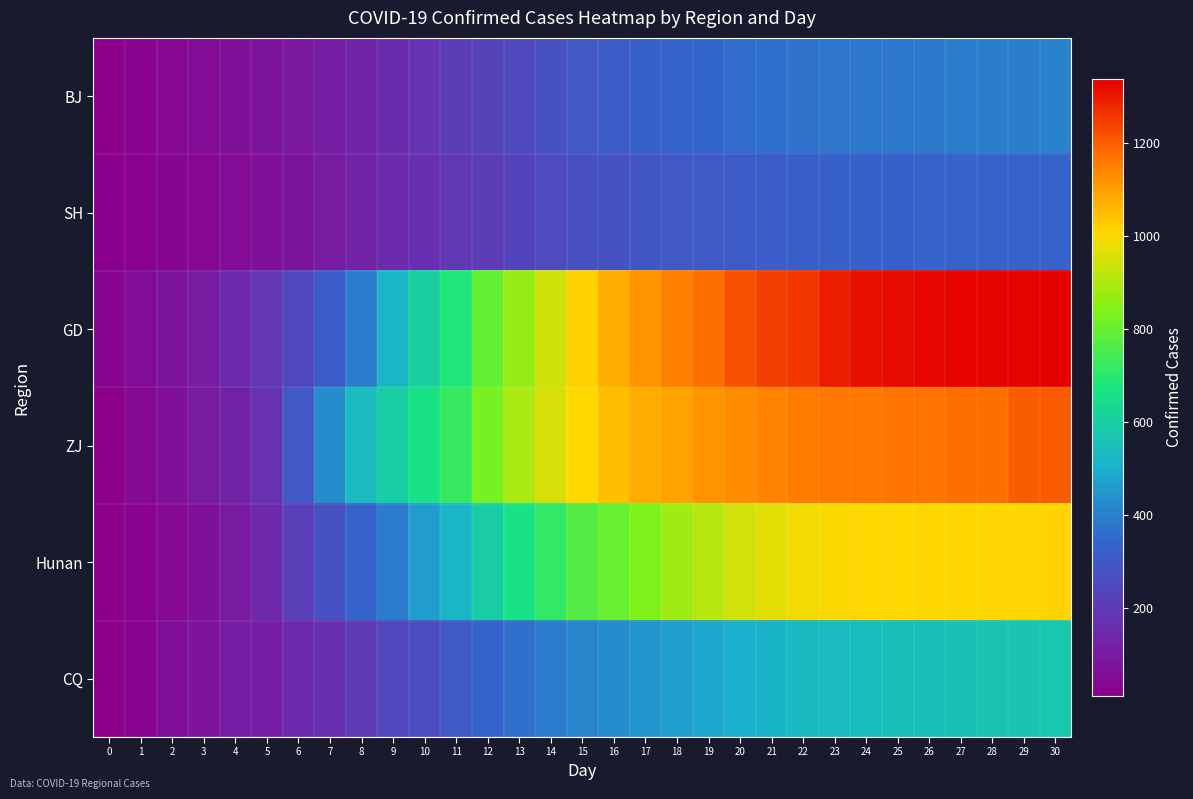

Which category has the highest value across all series?

30